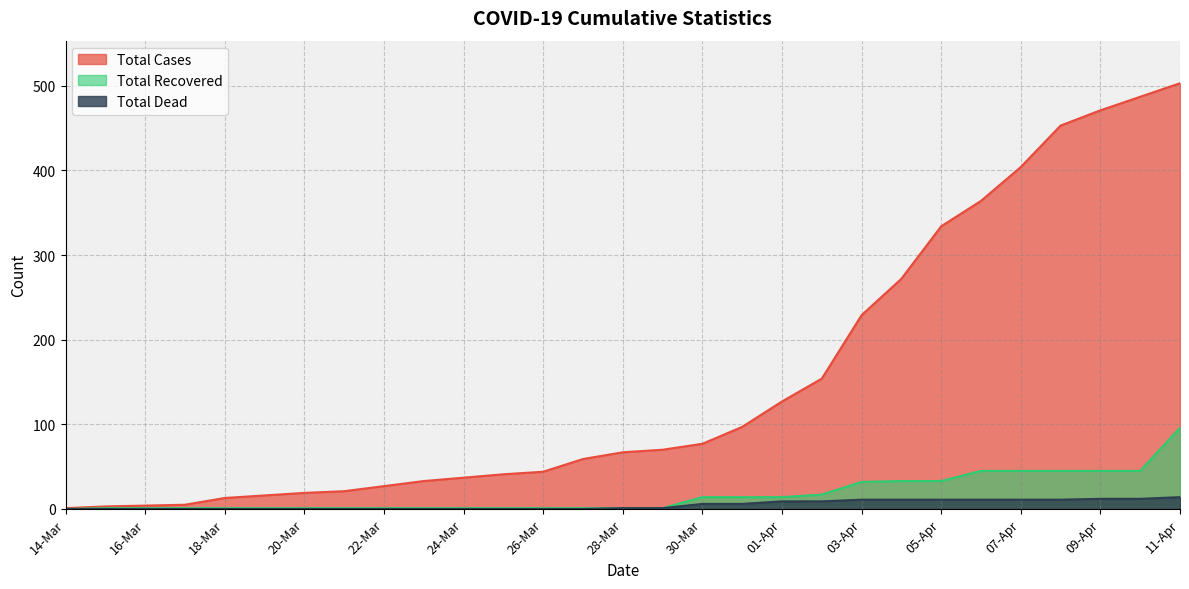

The value of Total Cases at 11-Apr is 503. True or false?

True